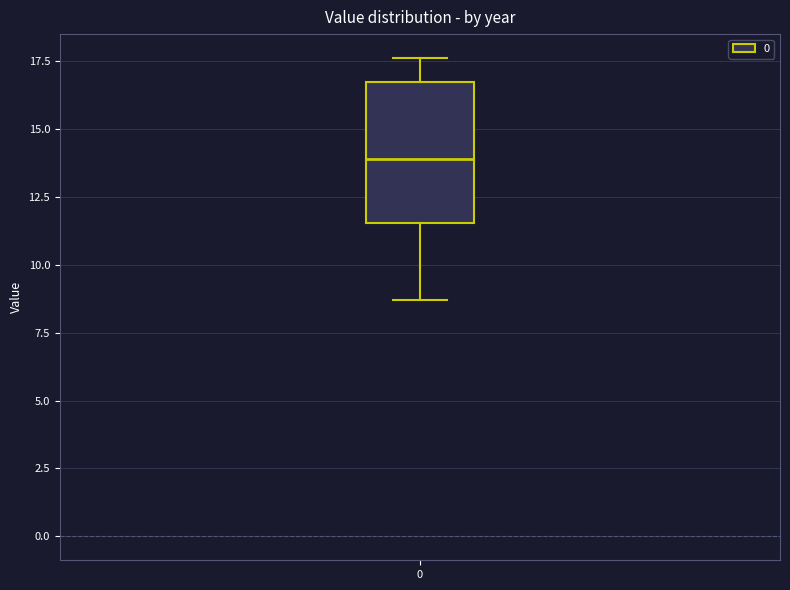

Where does the lower whisker of the box at x = 0 end on the y-axis? The values are not printed on the chart, so give them approximately, as read against the axis.

8.5